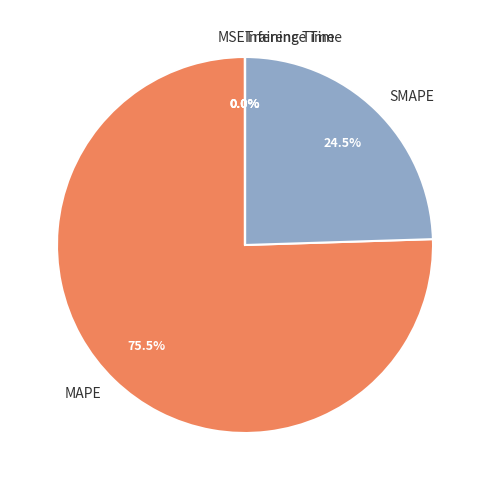

What percentage do SMAPE and MAPE together represent?

100.0%